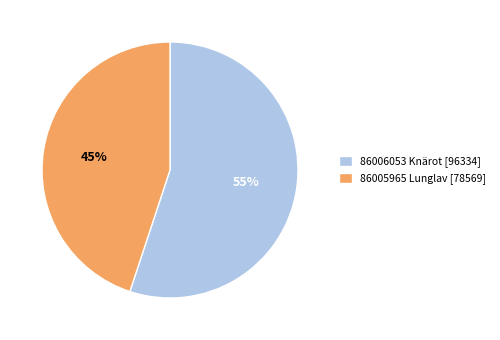

Is the sum of 86005965 Lunglav [78569] and 86006053 Knärot [96334] greater than half?

Yes